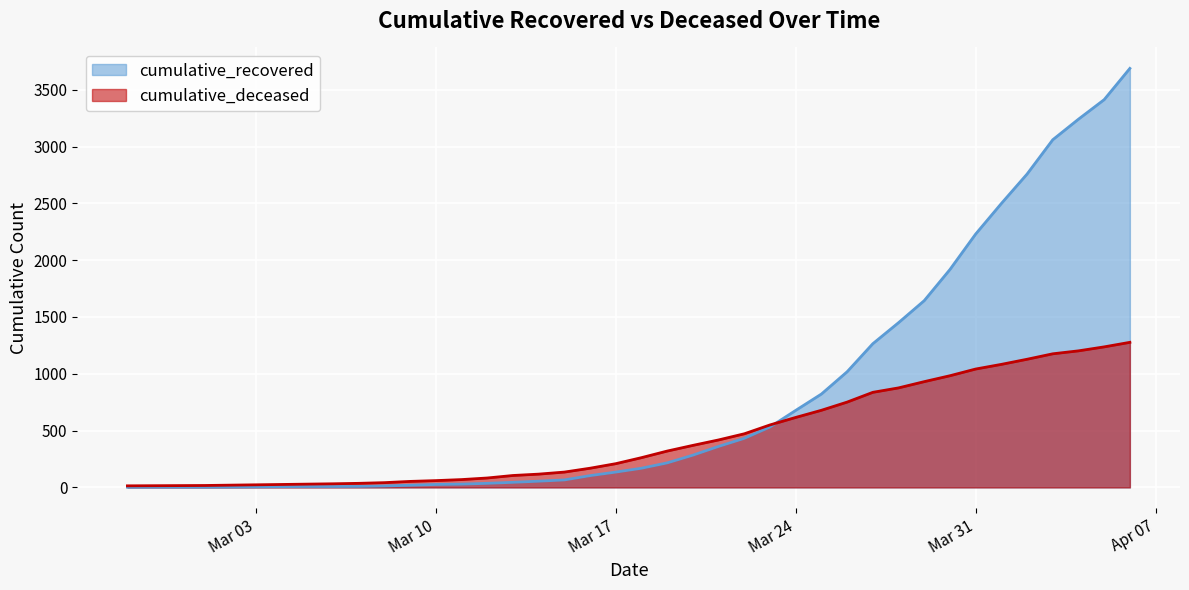

At 2020-03-23, list the series in order from largest to smallest.

cumulative_deceased, cumulative_recovered